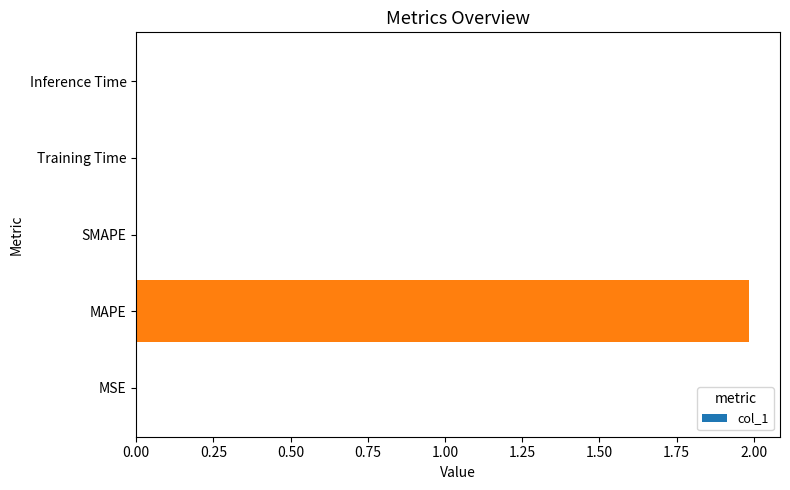

What is the sum of all values?

2.0